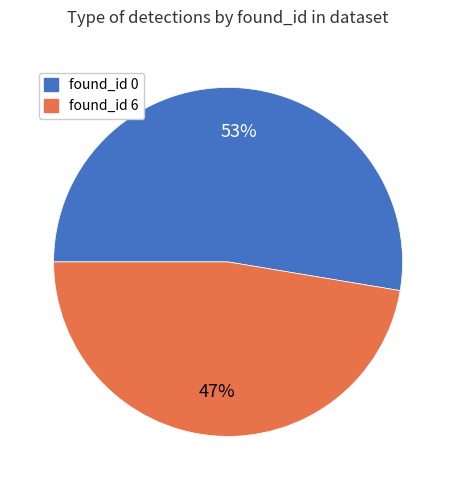

Is the sum of found_id 0 and found_id 6 greater than half?

Yes